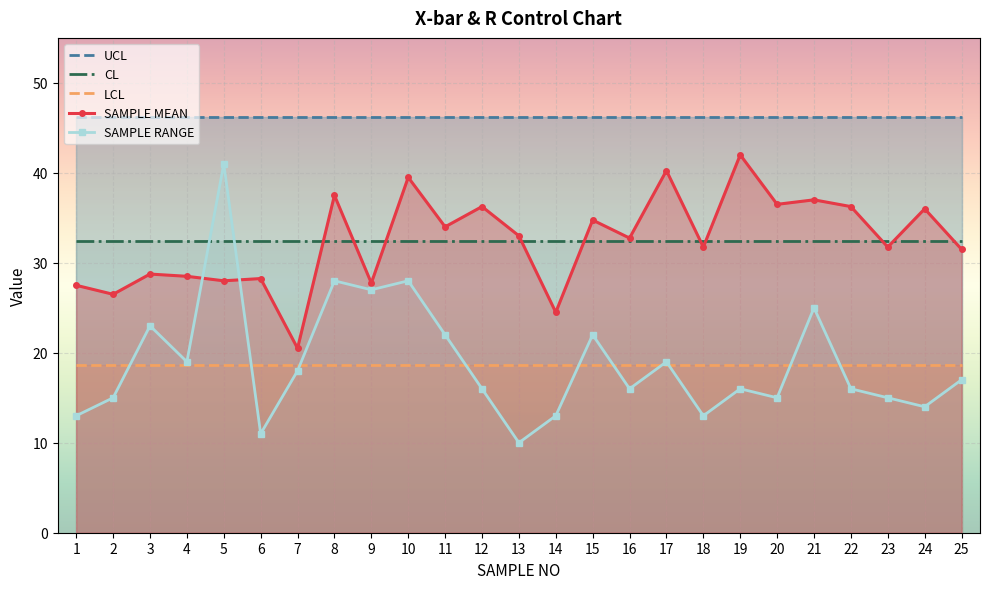

At how many categories does at least one series exceed 41?

25